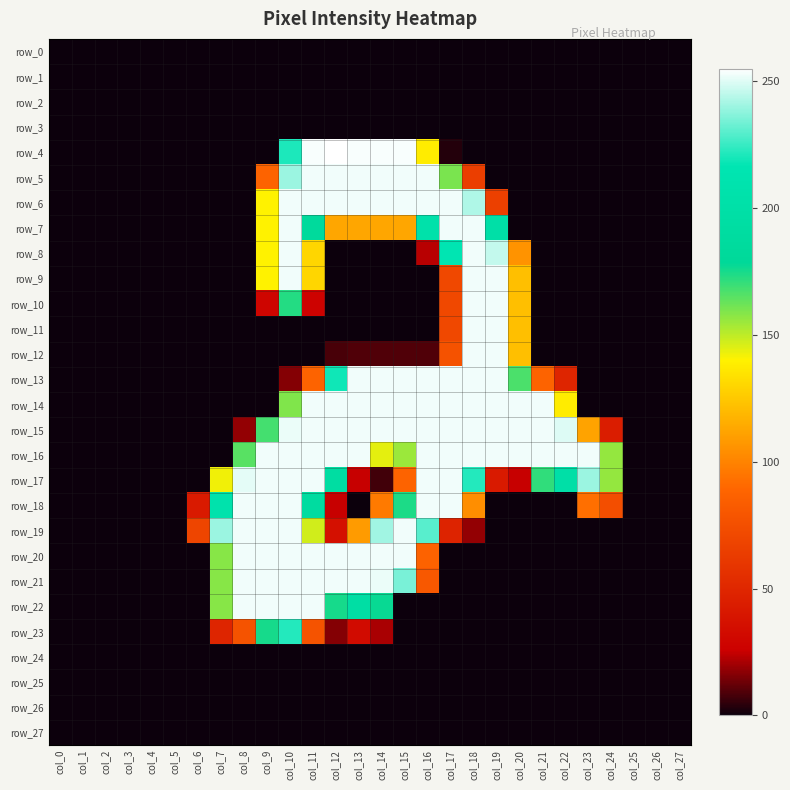

What is the total value across all series at col_12?

2810